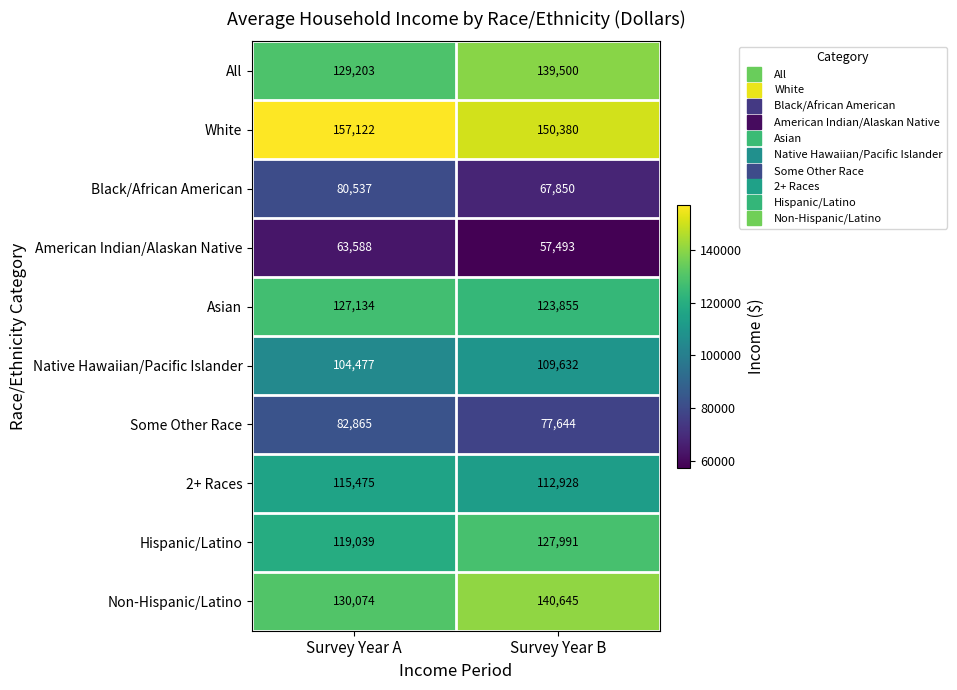

What value does the Black/African American series have at Survey Year A, to the nearest 10?

80540